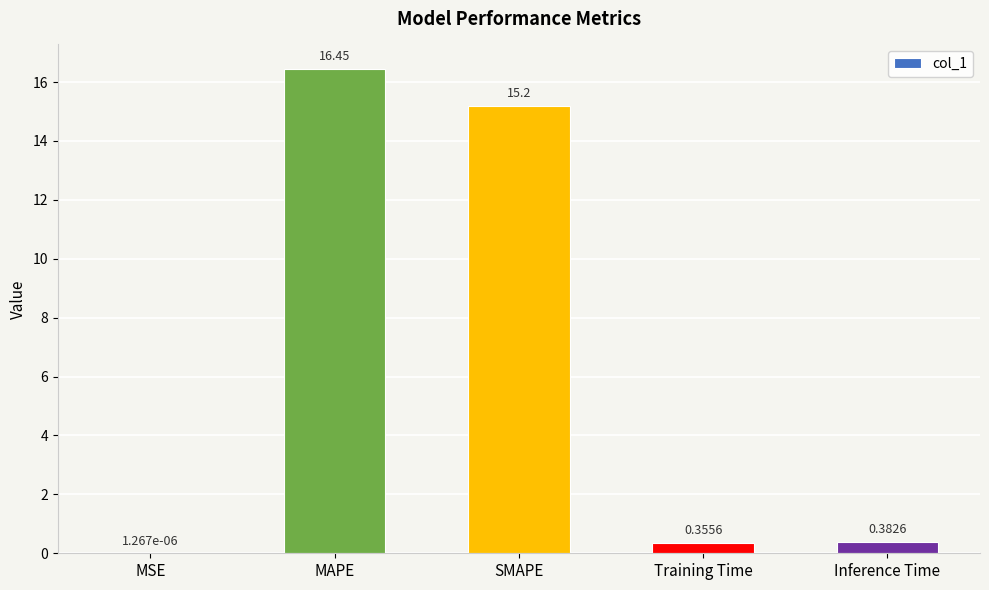

What is the sum of the values at MSE and MAPE?

16.5